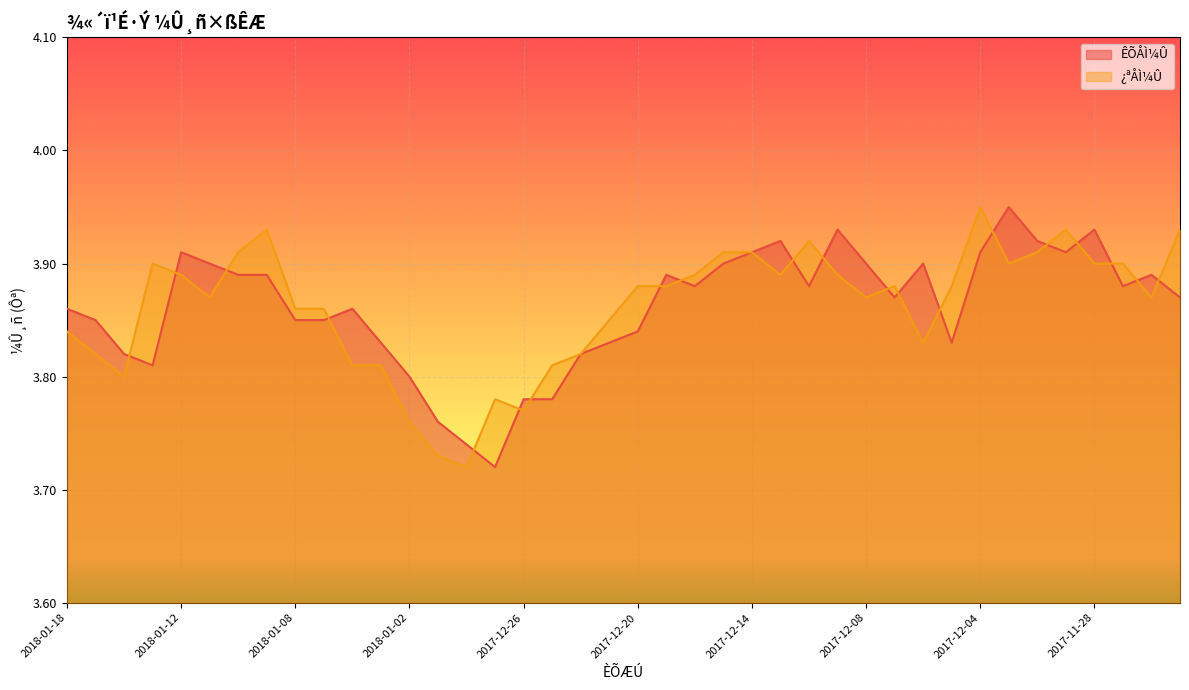

Between 27 and 38, which series saw the biggest shift?

ÊÕÅÌ¼Û (line)